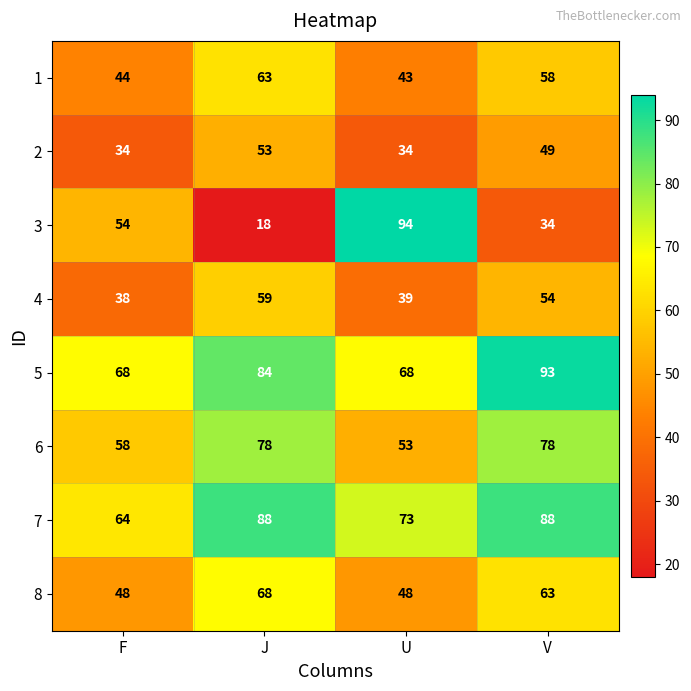

Is the value of 2 at U greater than the value of 4 at F?

No